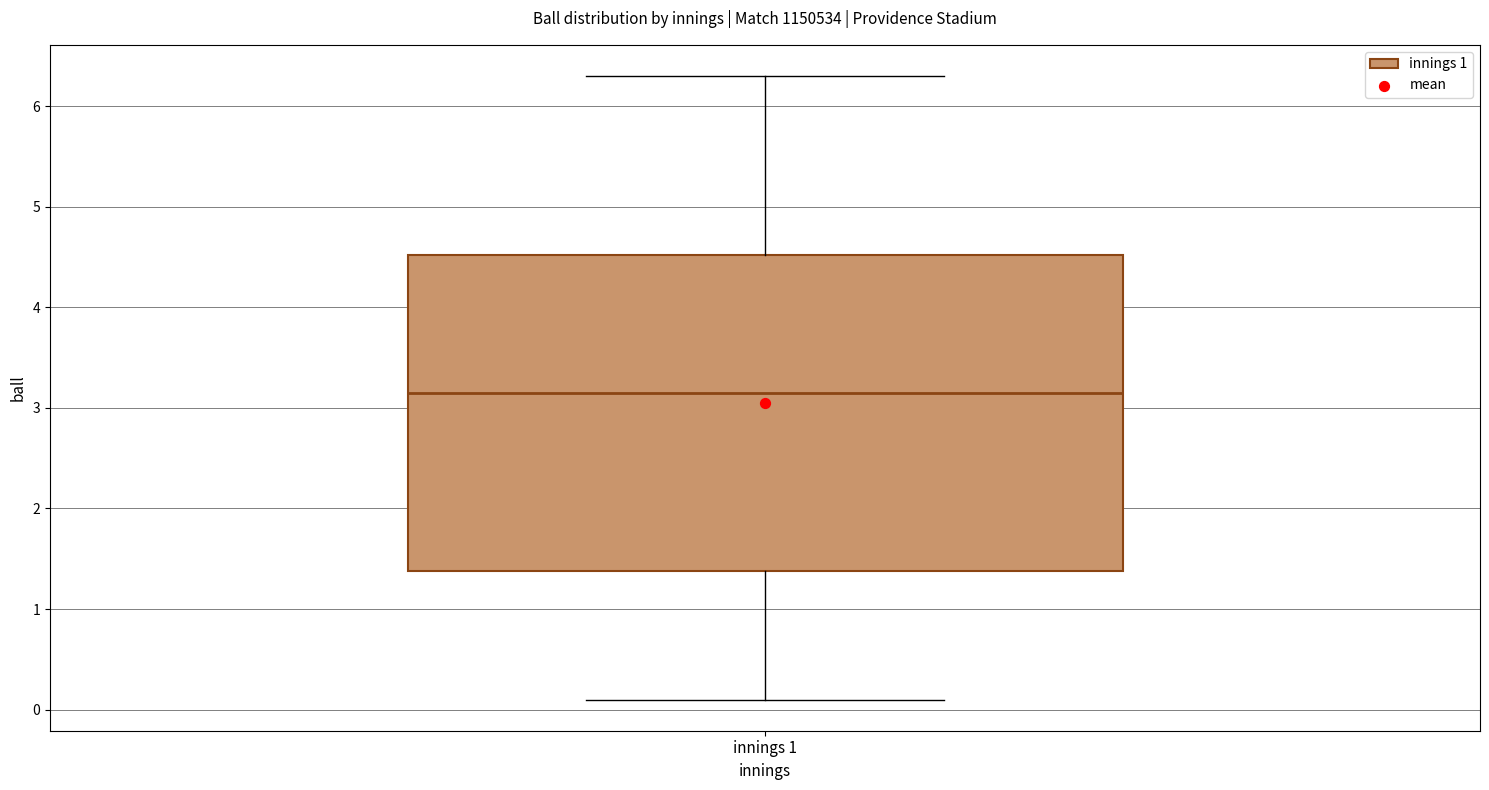

Transcribe this box plot: give where the median line is, the range the box spans, and where the two whiskers end, as read against the y-axis. The values are not printed on the chart, so give them approximately, as read against the axis.

median 3.2, box 1.4 to 4.5, whiskers 0.1 to 6.3